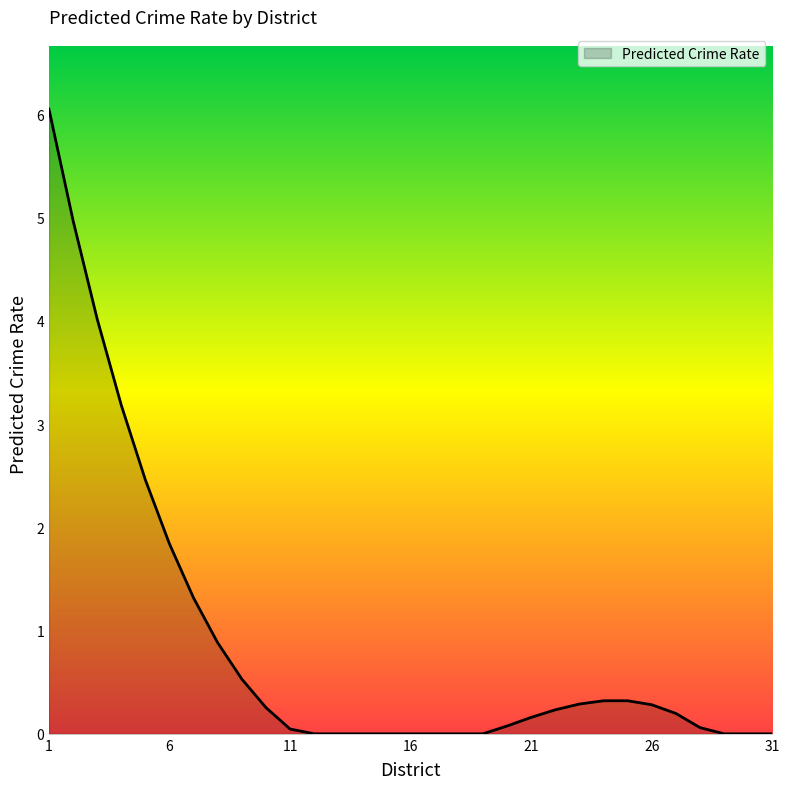

How many categories are shown in the chart?

31